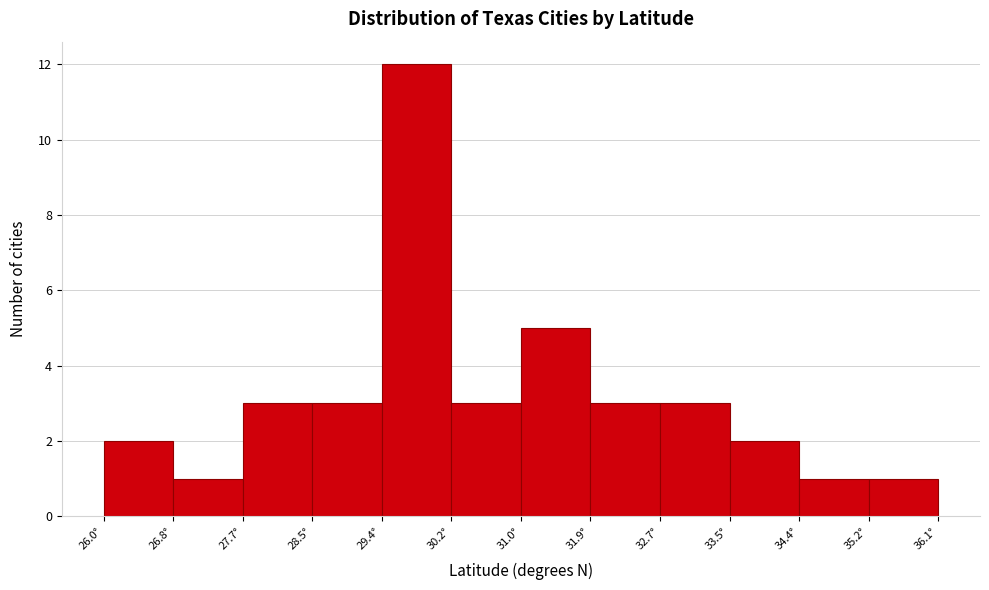

Reading left to right, list every bar in this chart as the range it spans on the x-axis followed by its height. Neither the bar edges nor the heights are printed on the chart, so give them approximately, as read against the axes.

26.0 to 26.8: 2
26.8 to 27.7: 1
27.7 to 28.5: 3
28.5 to 29.4: 3
29.4 to 30.2: 12
30.2 to 31.0: 3
31.0 to 31.9: 5
31.9 to 32.7: 3
32.7 to 33.5: 3
33.5 to 34.4: 2
34.4 to 35.2: 1
35.2 to 36.1: 1